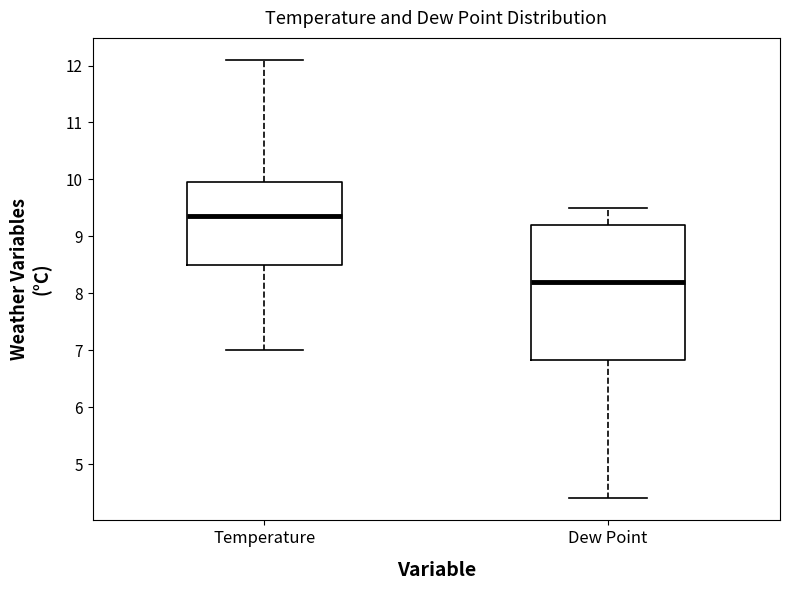

Reading left to right, transcribe this box plot: for each box, give where its median line is, the range the box spans, and where its two whiskers end, as read against the y-axis. The values are not printed on the chart, so give them approximately, as read against the axis.

Temperature: median 9.4, box 8.5 to 10.0, whiskers 7.0 to 12.1
Dew Point: median 8.2, box 6.8 to 9.2, whiskers 4.4 to 9.5